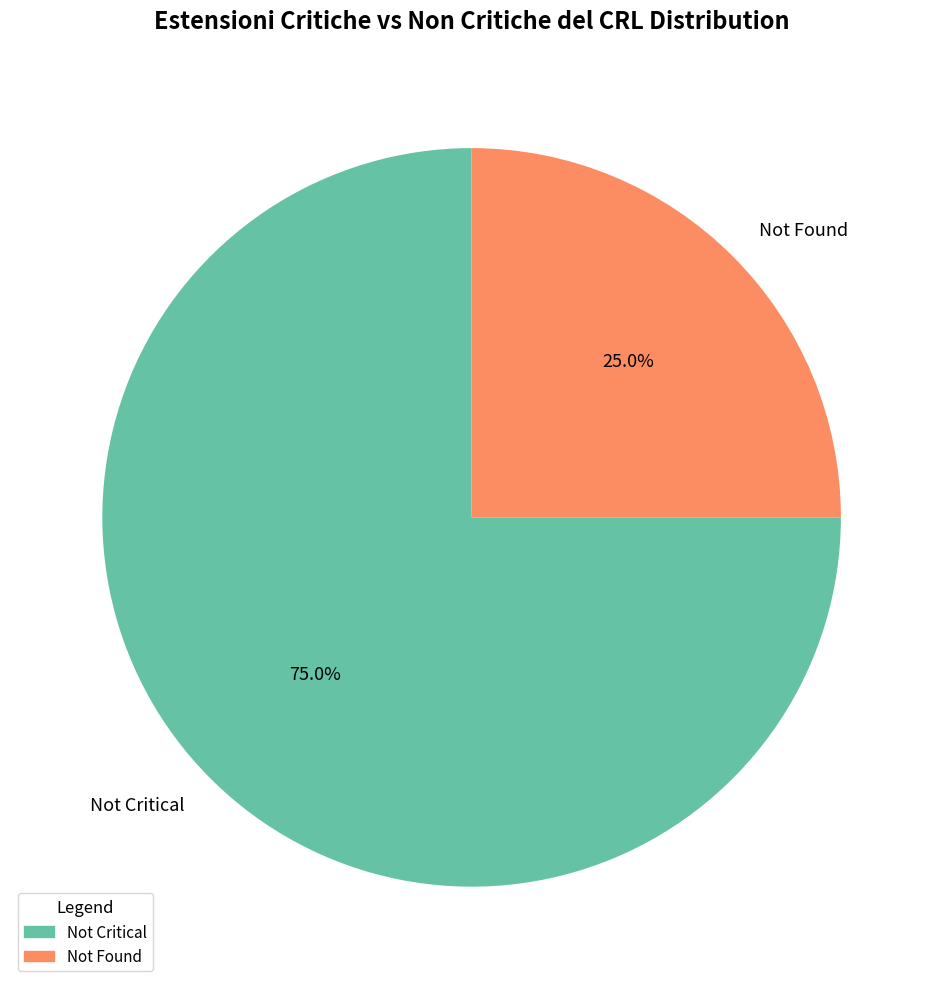

Rank the categories by value from highest to lowest.

Not Critical, Not Found